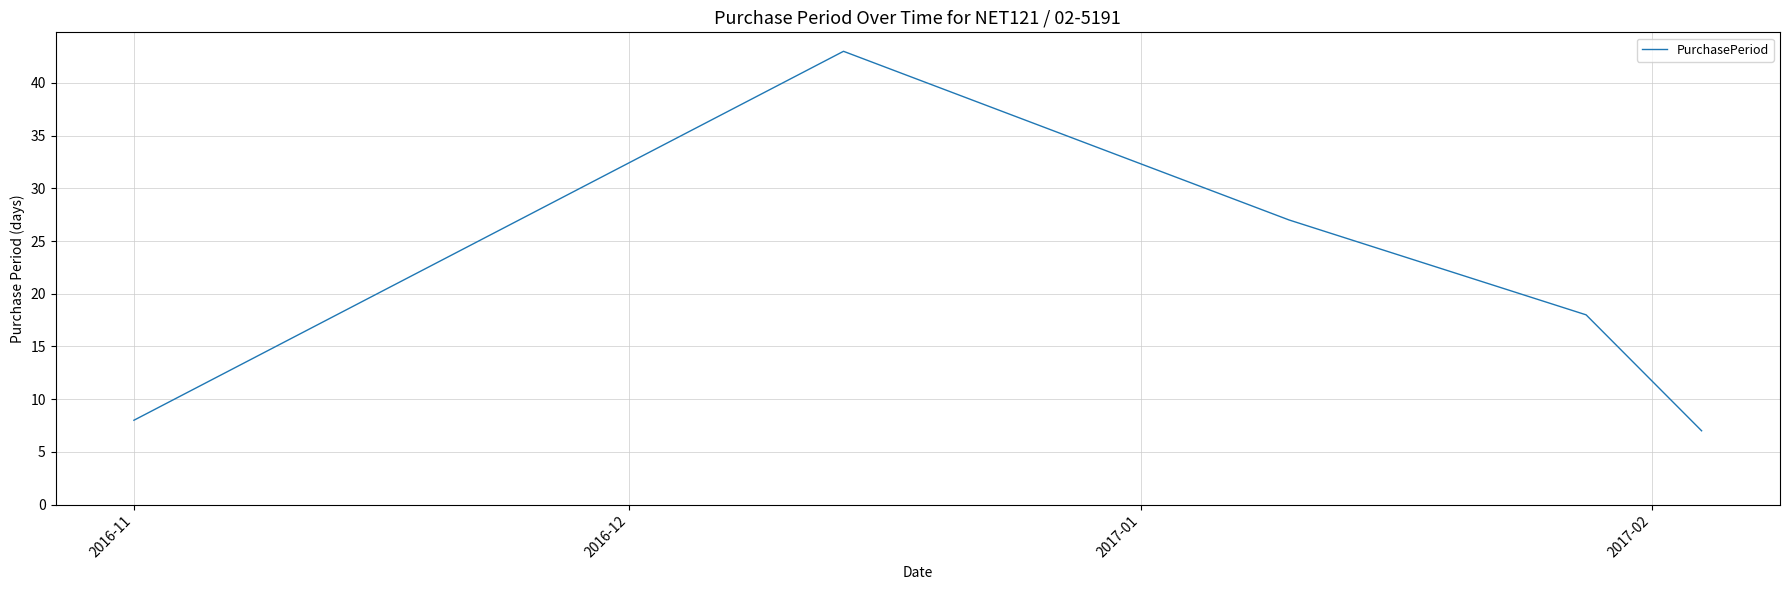

What is the greatest value displayed?

43